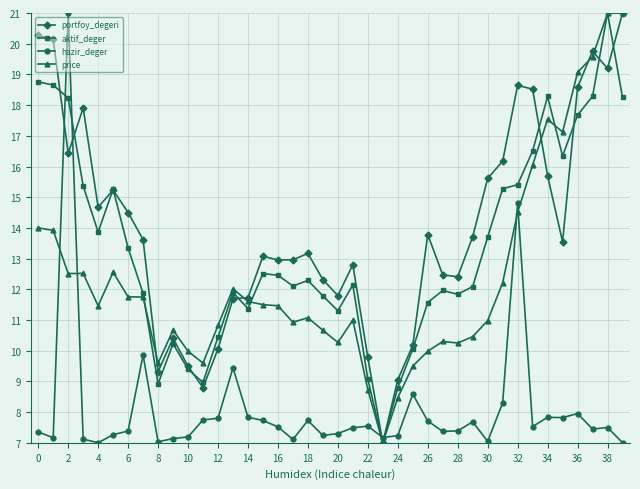

In aktif_deger, how many points are higher than both neighbors (excluding endpoints)?

9